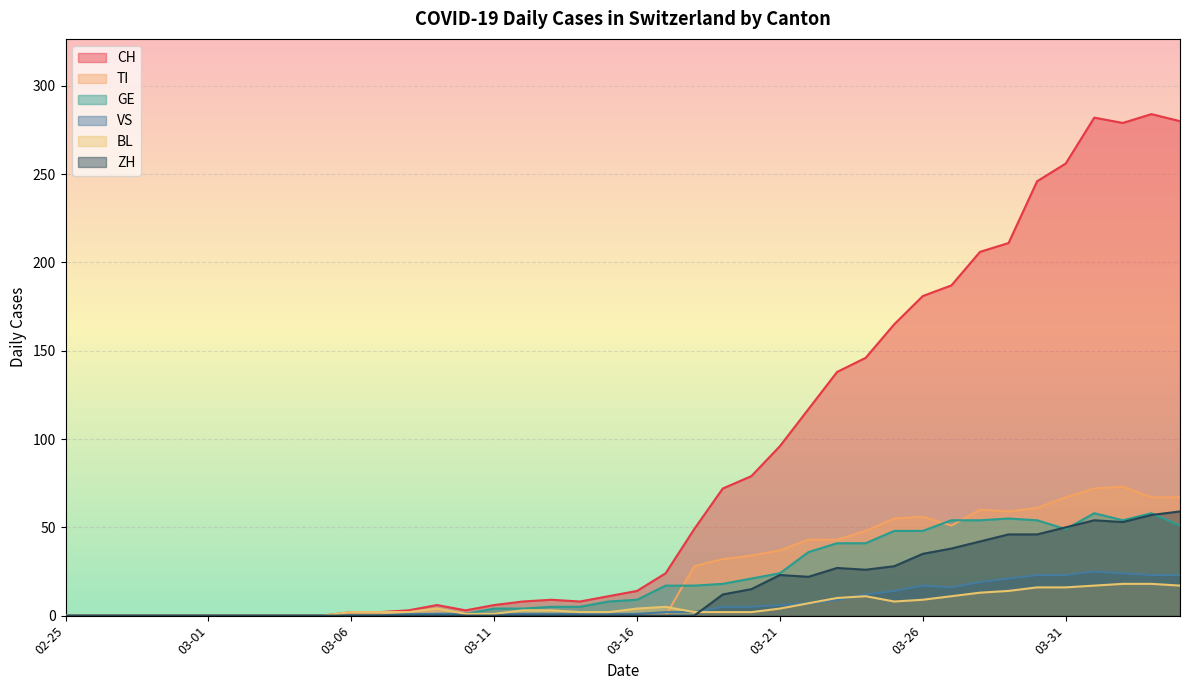

At which category does ZH reach its first local valley?

2020-03-22